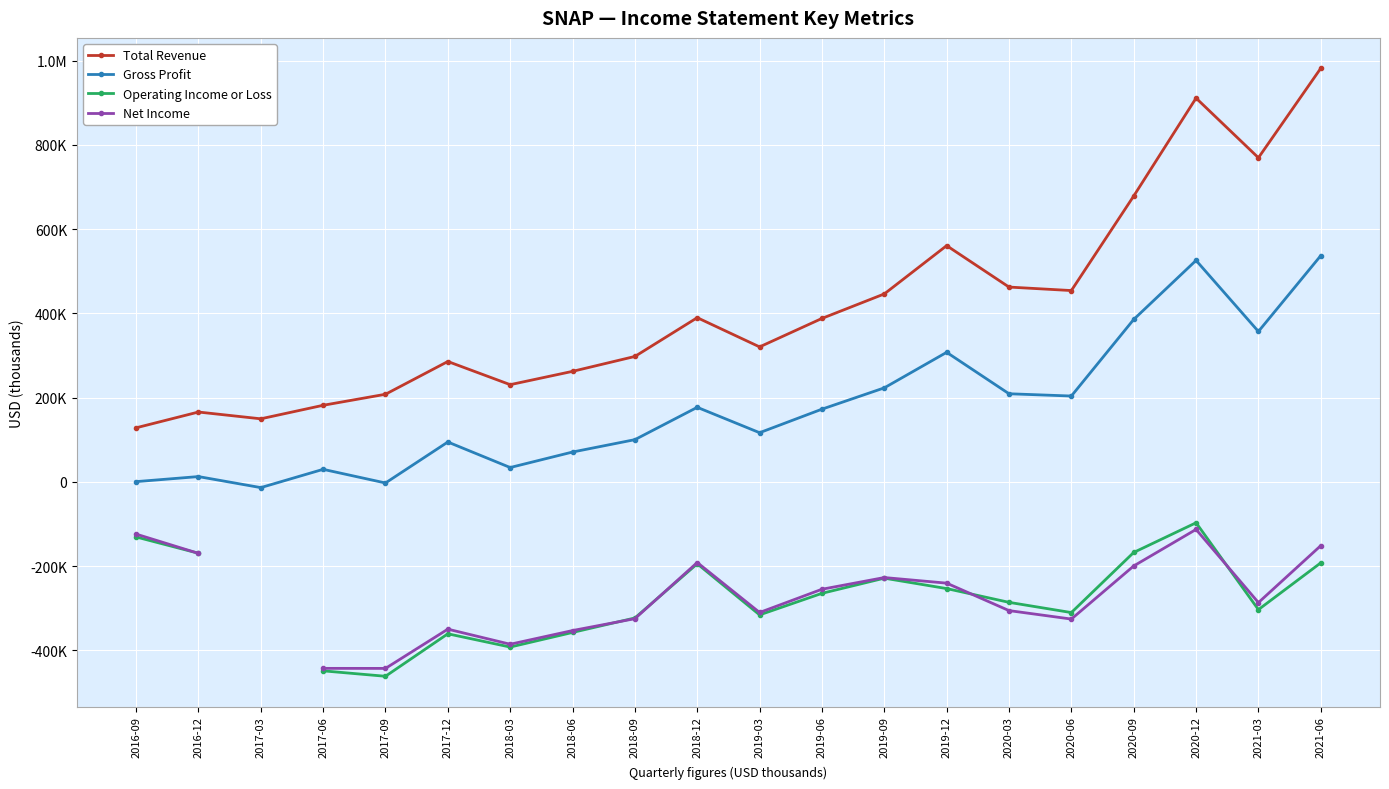

At which category does Total Revenue reach its first local peak?

2016-12